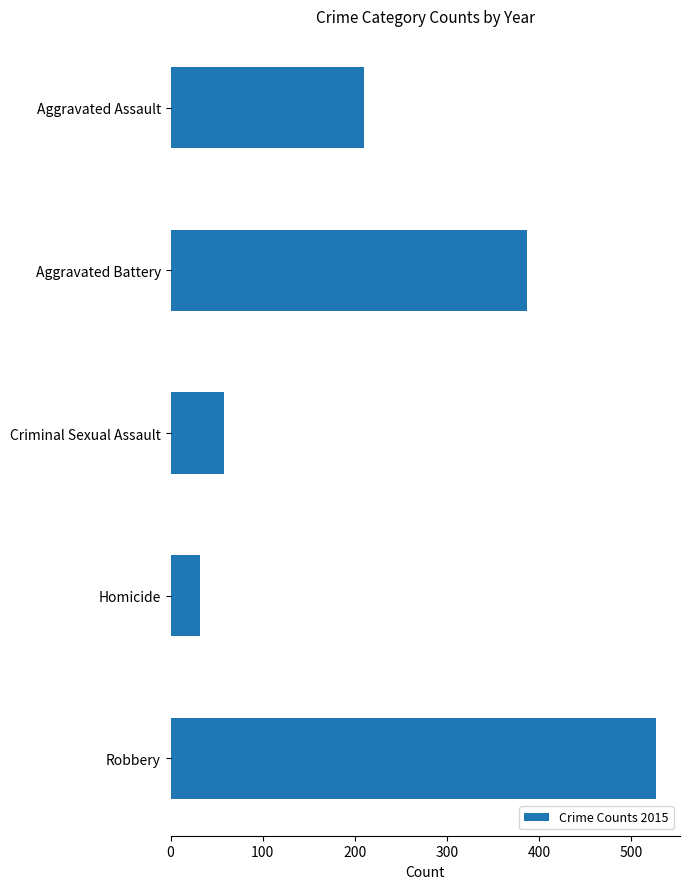

List the labels in order of value, smallest first.

Homicide, Criminal Sexual Assault, Aggravated Assault, Aggravated Battery, Robbery